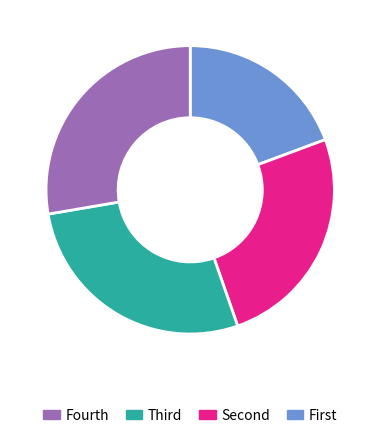

Does any single category account for the majority?

No